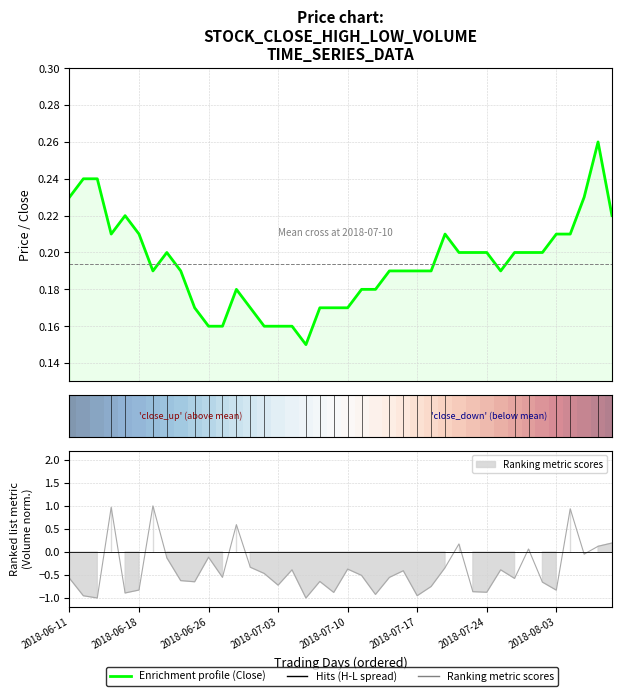

True or false: the data has more than 1 interior local peaks.

True